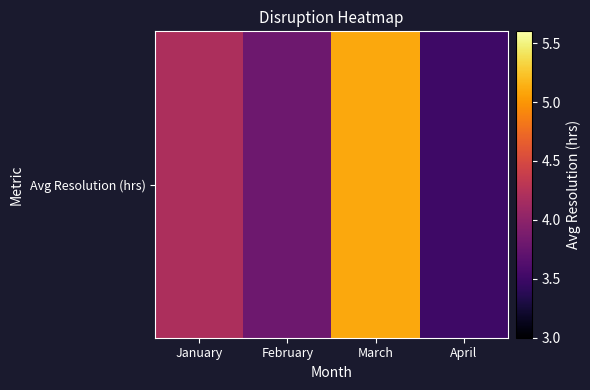

What is the greatest value displayed?

5.1